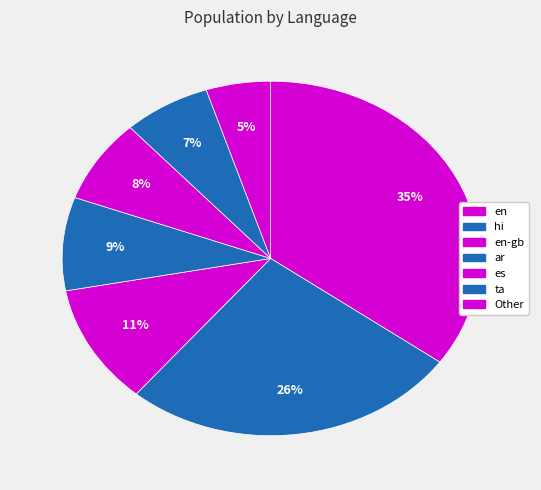

How many segments does this pie chart have?

7